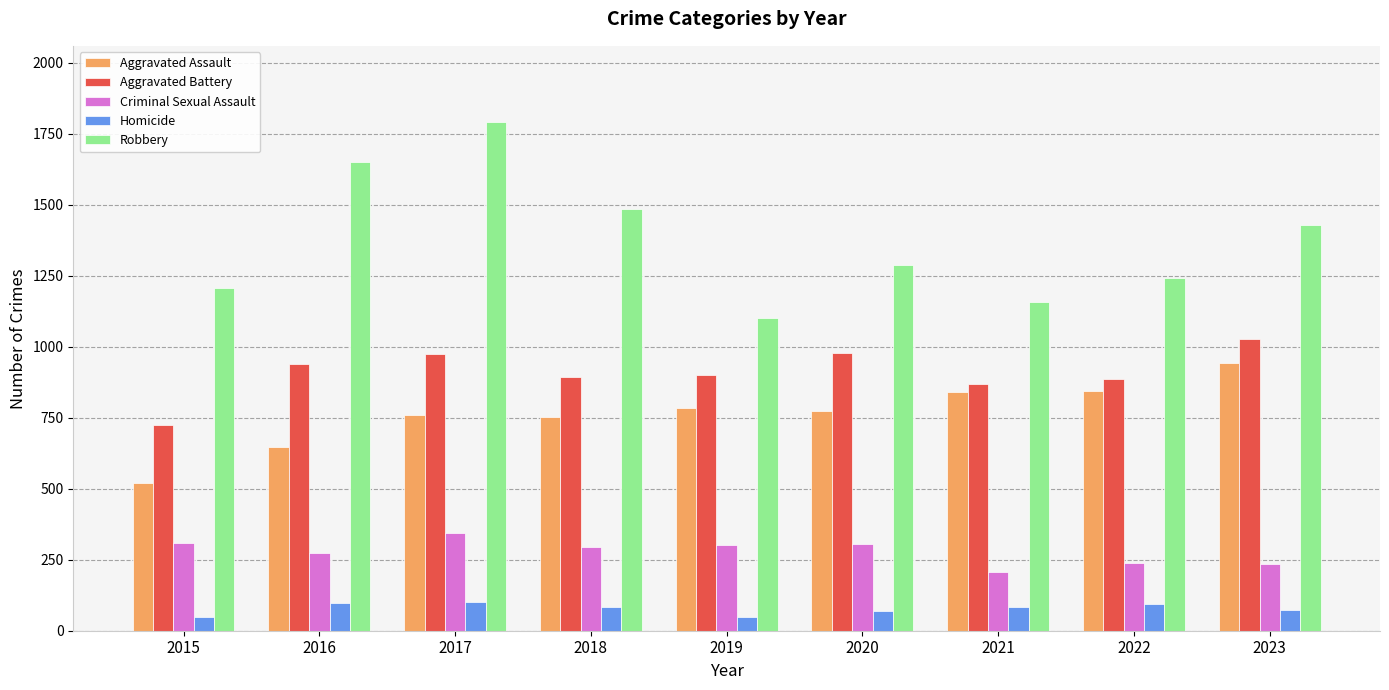

At how many categories does at least one series exceed 1469?

3